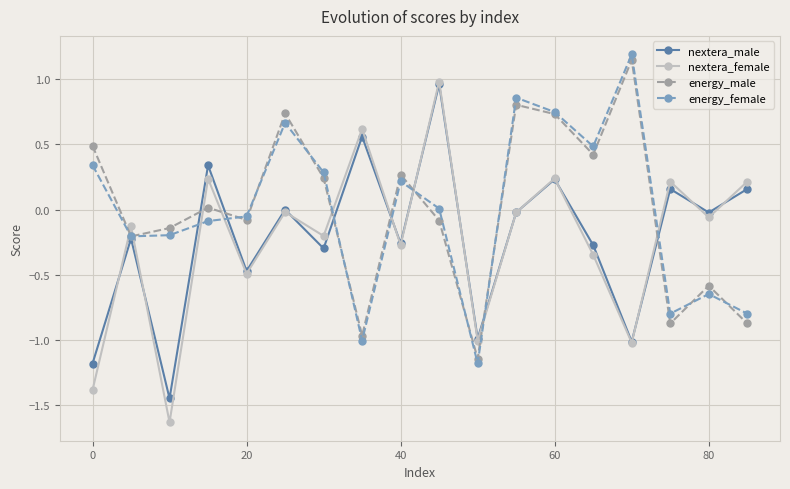

What is the greatest value displayed?

1.2